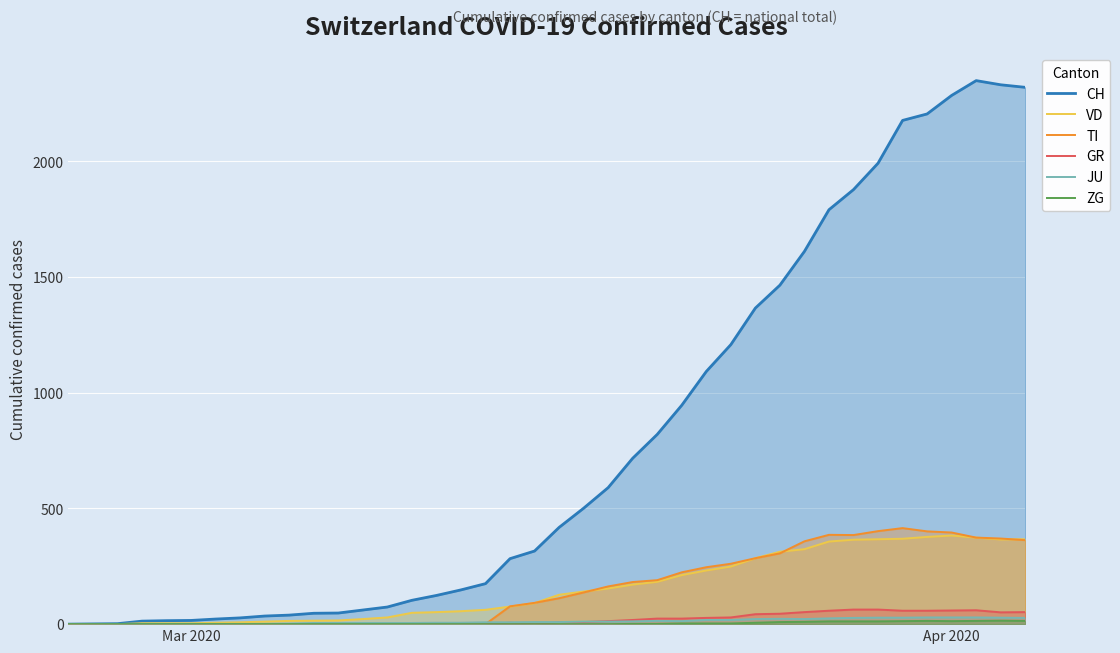

How many lines are shown in the chart?

6